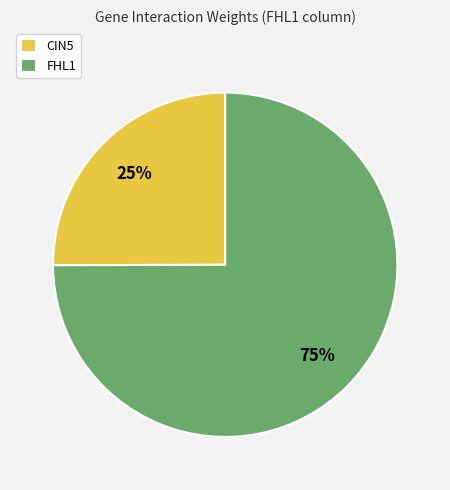

Combined, do FHL1 and CIN5 account for over 50%?

Yes